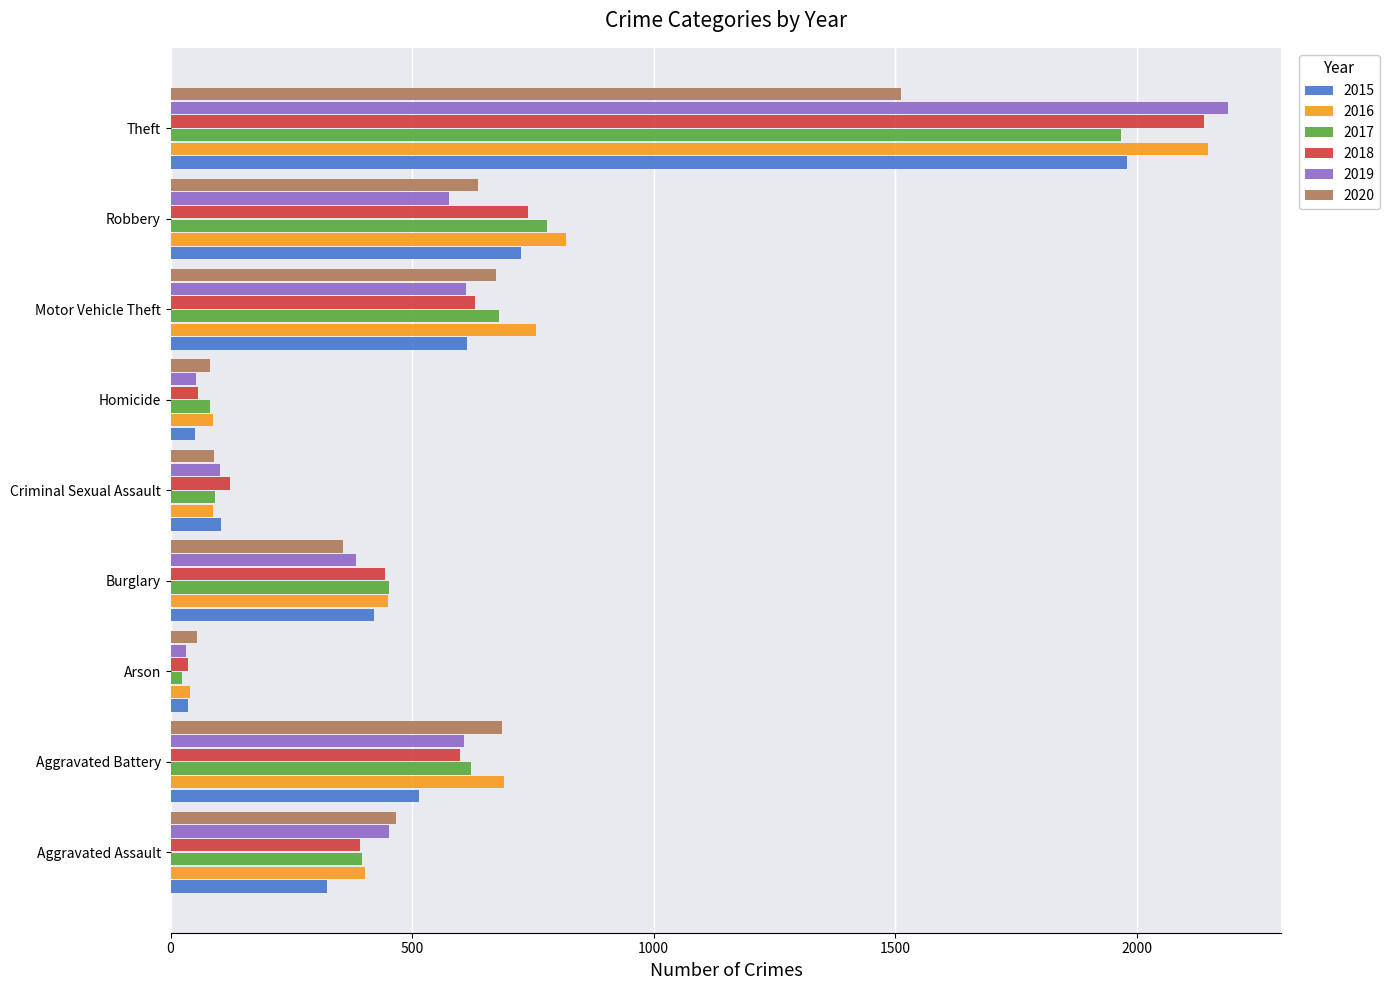

What is the sum of all 2016 values?

5481